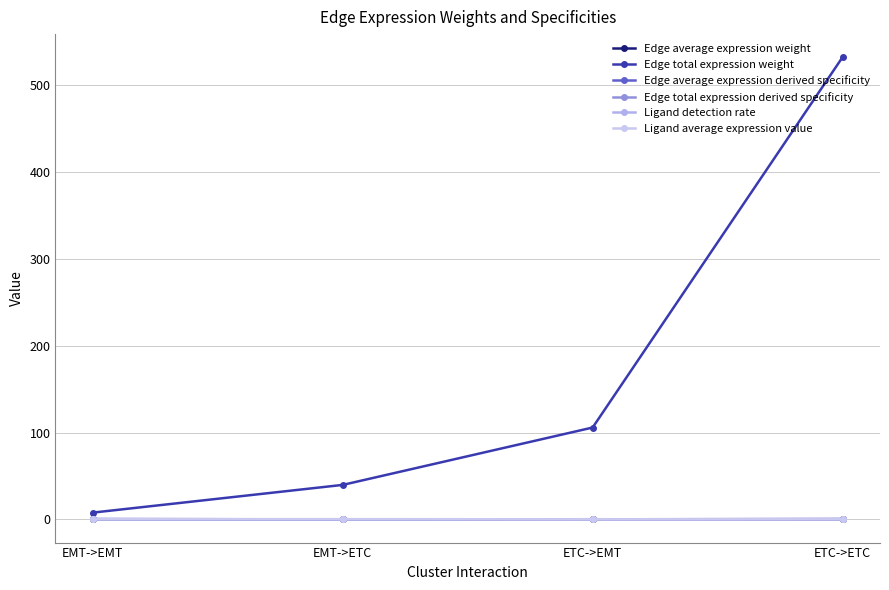

The Edge total expression derived specificity series shows 0.8 at ETC->ETC. True or false?

True